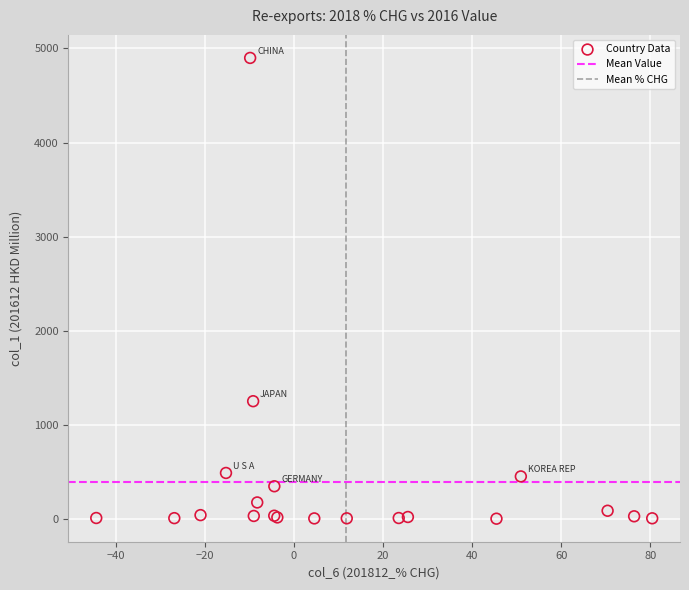

What Y value in the scatter plot is closest to 2451?

1251.8